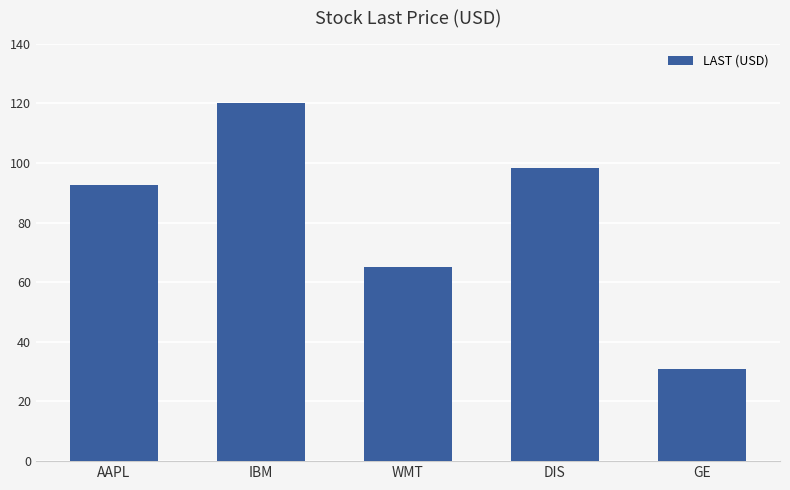

What is the difference between the maximum and second lowest values?

54.9